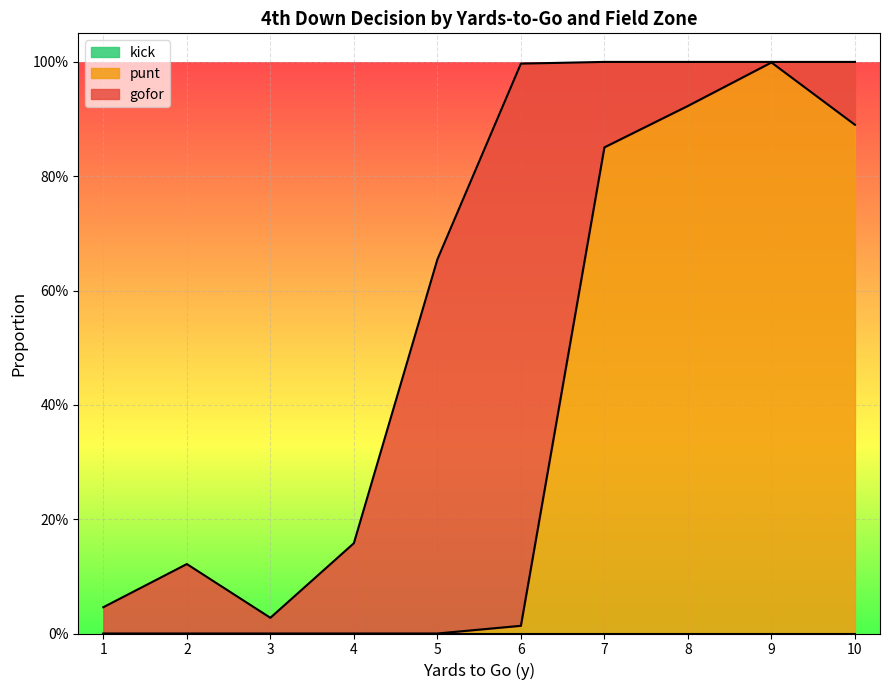

At which category does the chart reach its peak across all series?

9